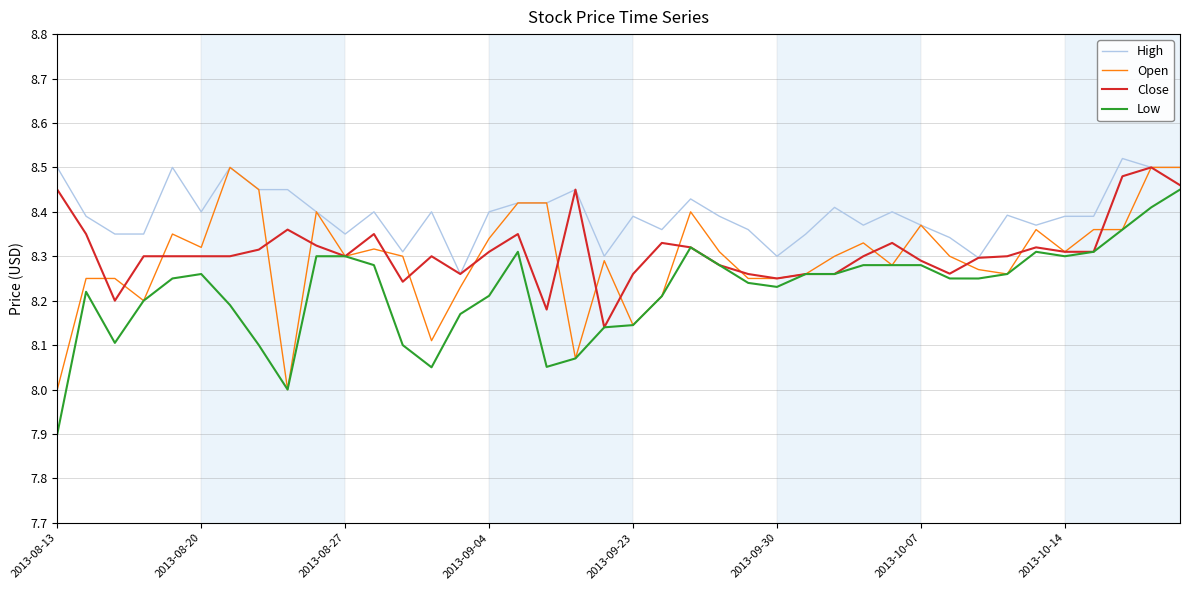

Which series has the widest spread of values?

Low